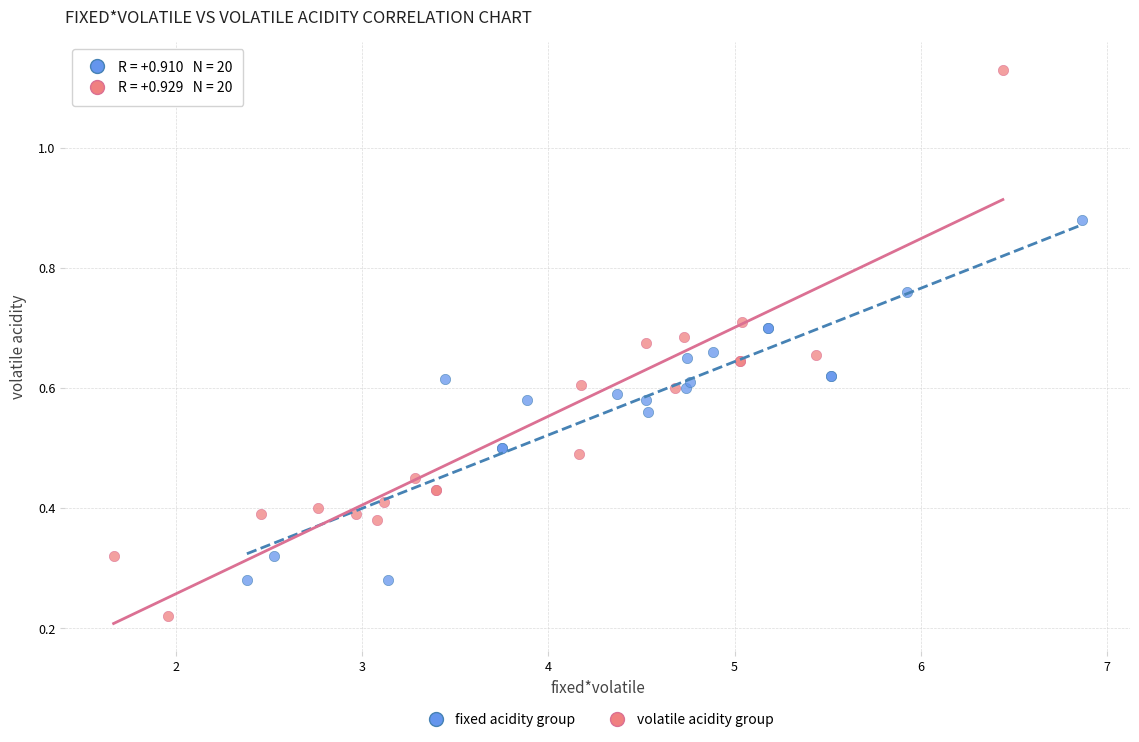

Which series has the widest spread of Y values?

volatile acidity group